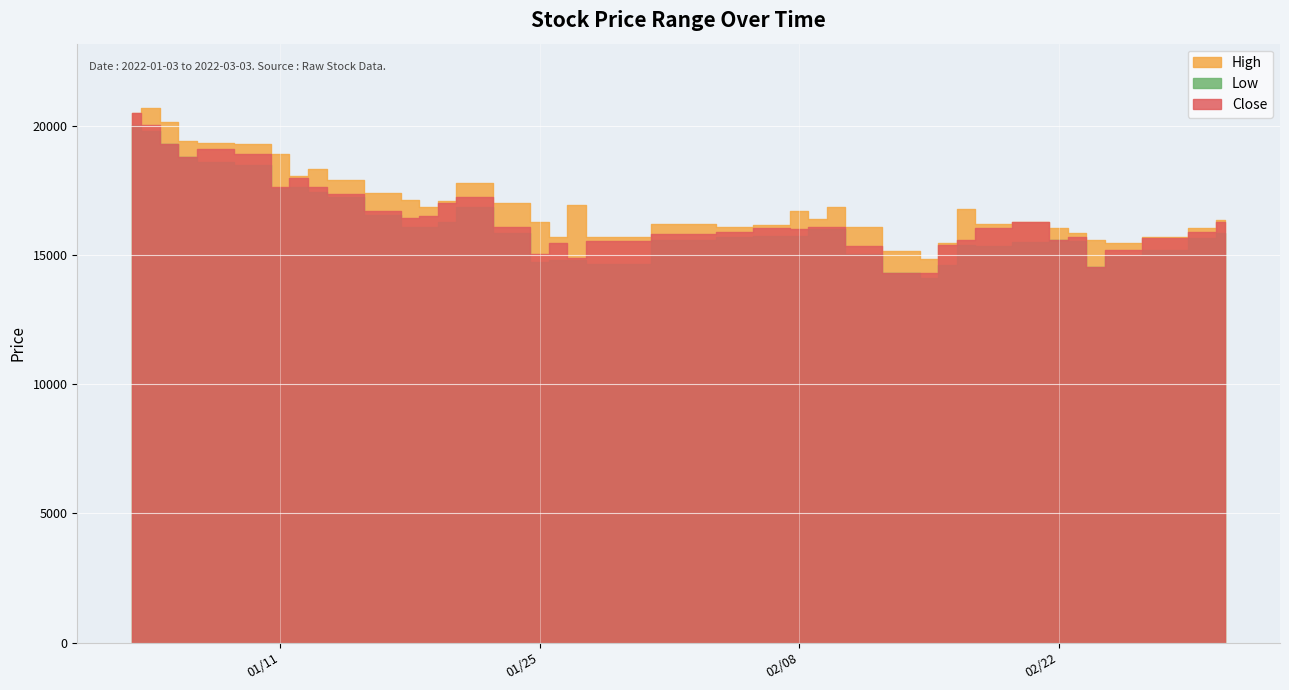

What is the difference between the highest and lowest values at 5?

800